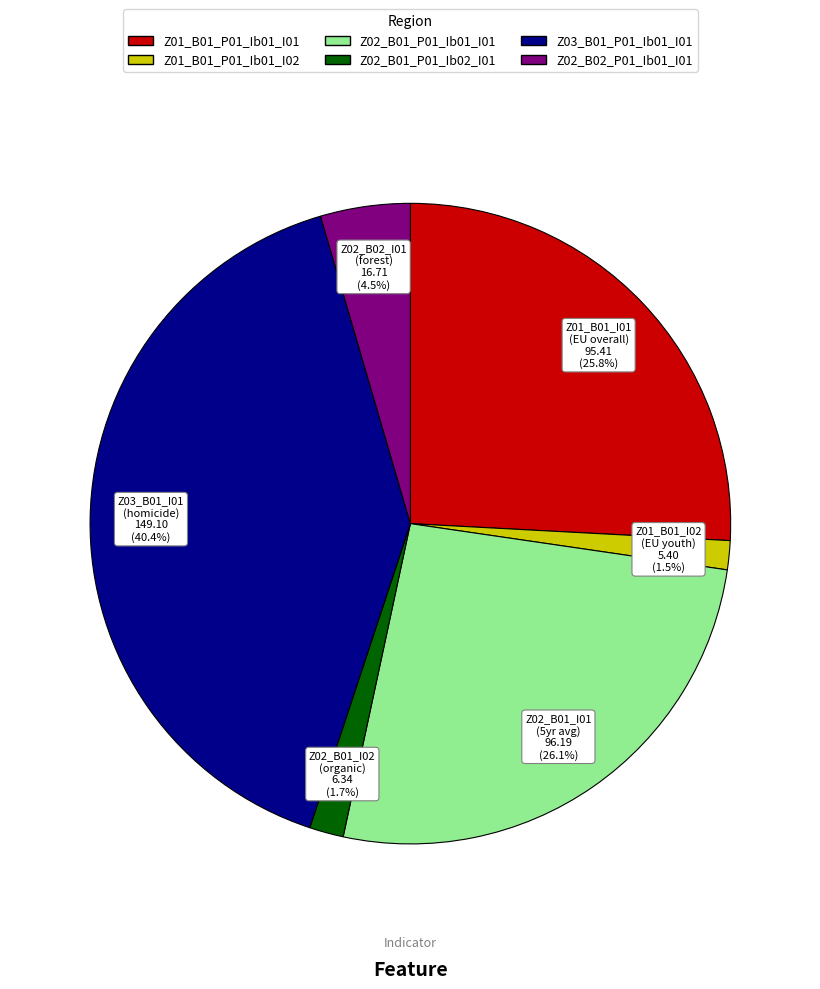

Which category has the biggest portion of the pie?

Z03_B01_P01_Ib01_I01